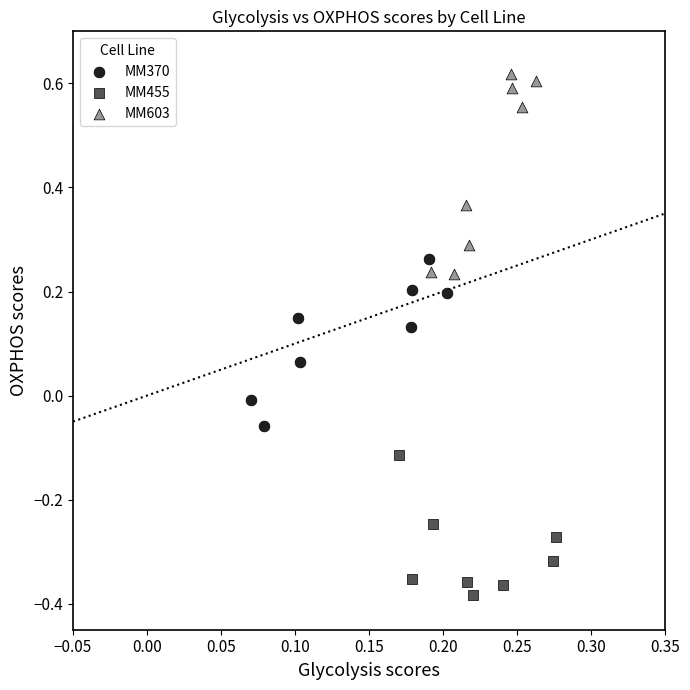

What are all the series names shown in the legend?

MM370, MM455, MM603